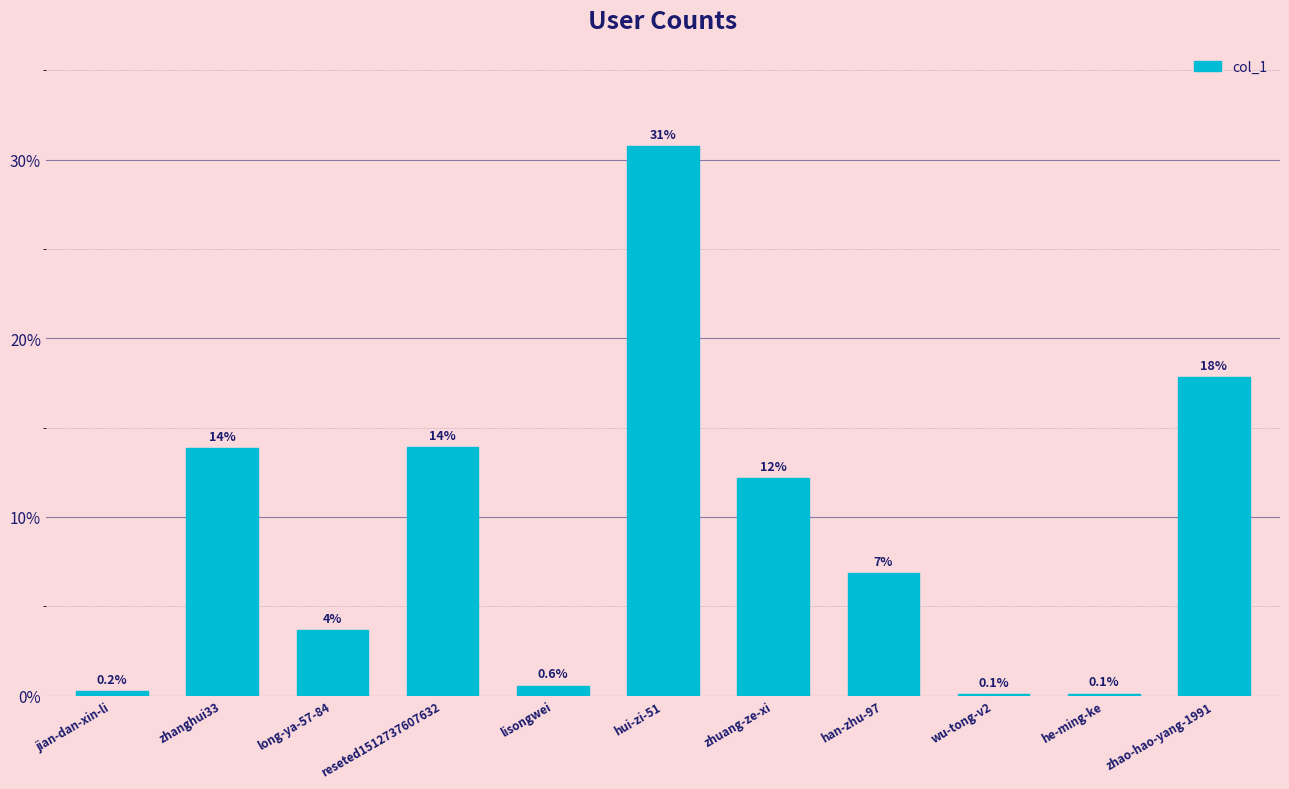

Which label corresponds to the smallest value in the chart?

wu-tong-v2